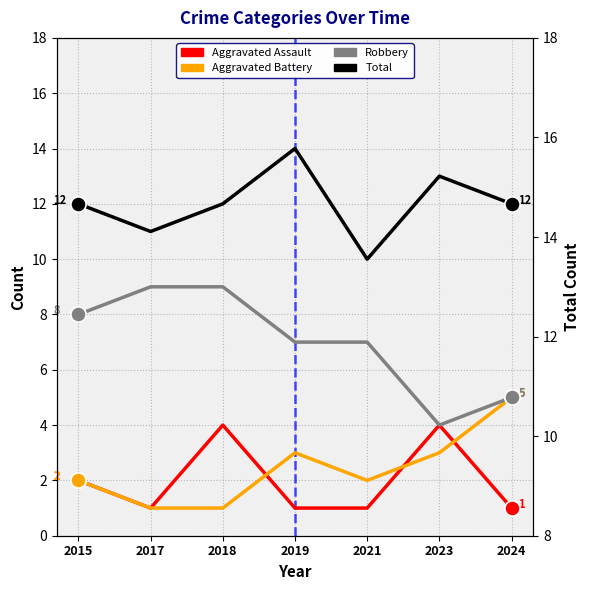

Which series contains the highest Y value?

Total